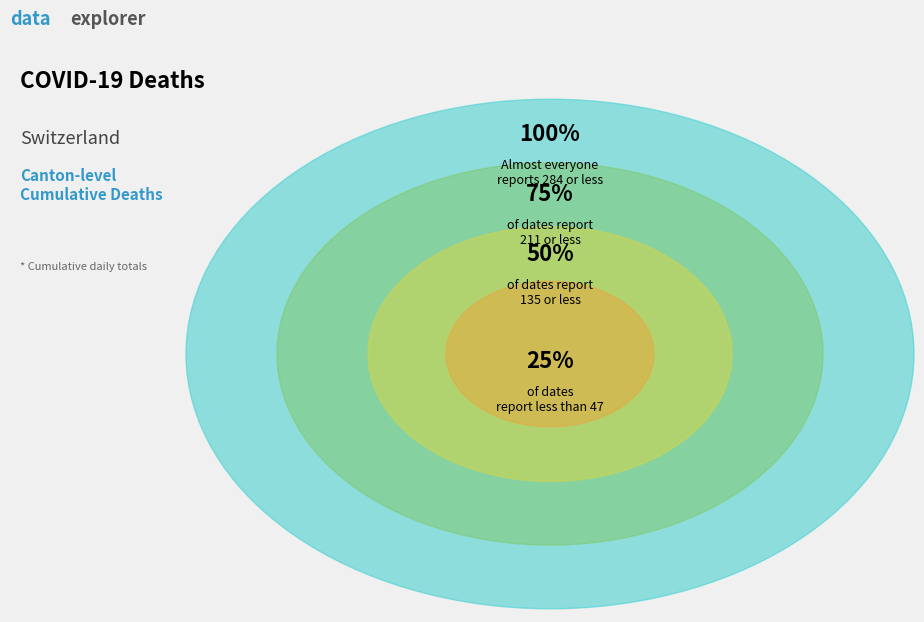

Does any single category account for the majority?

No